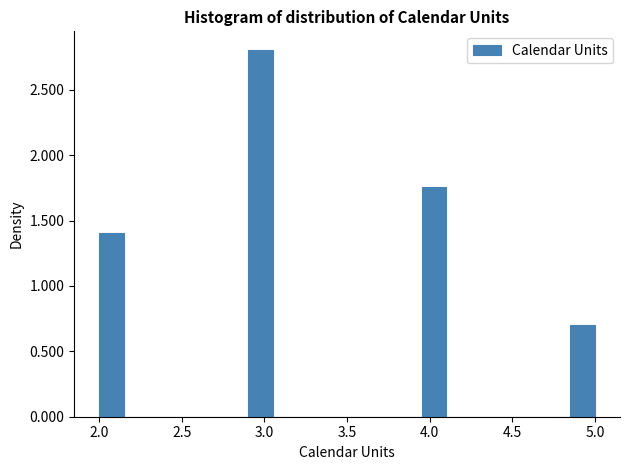

Read against the x-axis, roughly where is the centre of the tallest bar?

3.00